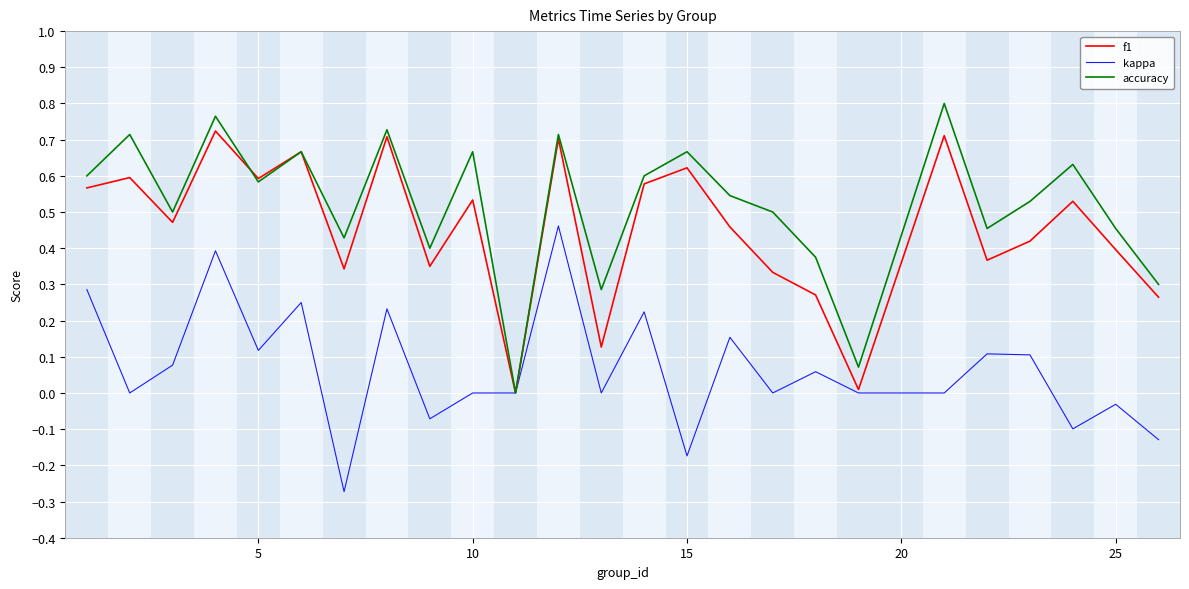

Which series has the largest total across all categories?

accuracy